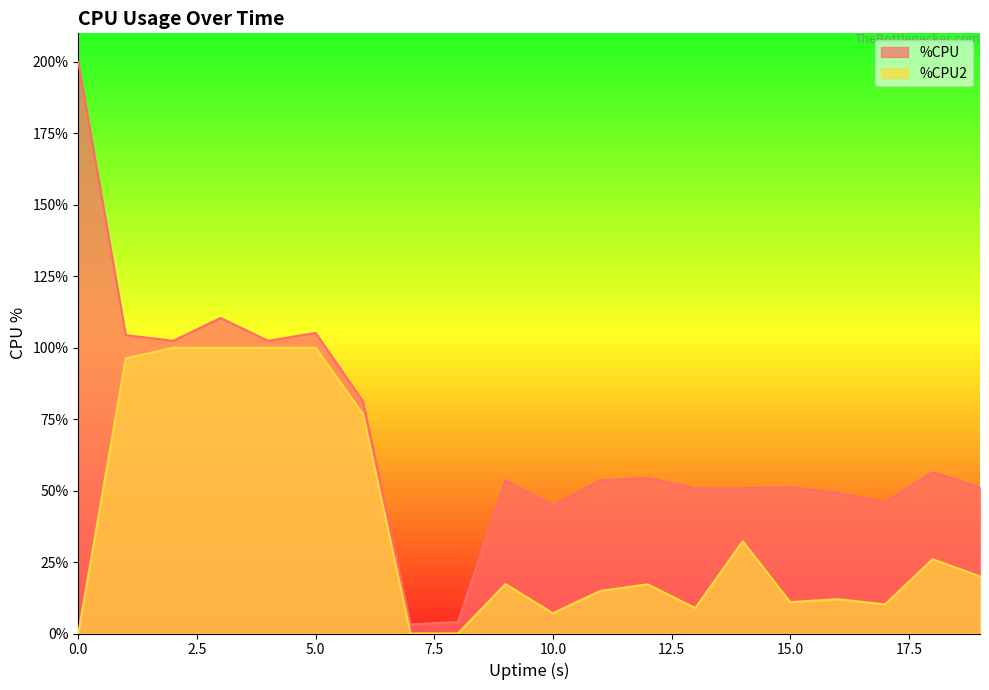

Is it true that %CPU2 equals 0.0 at 8?

True